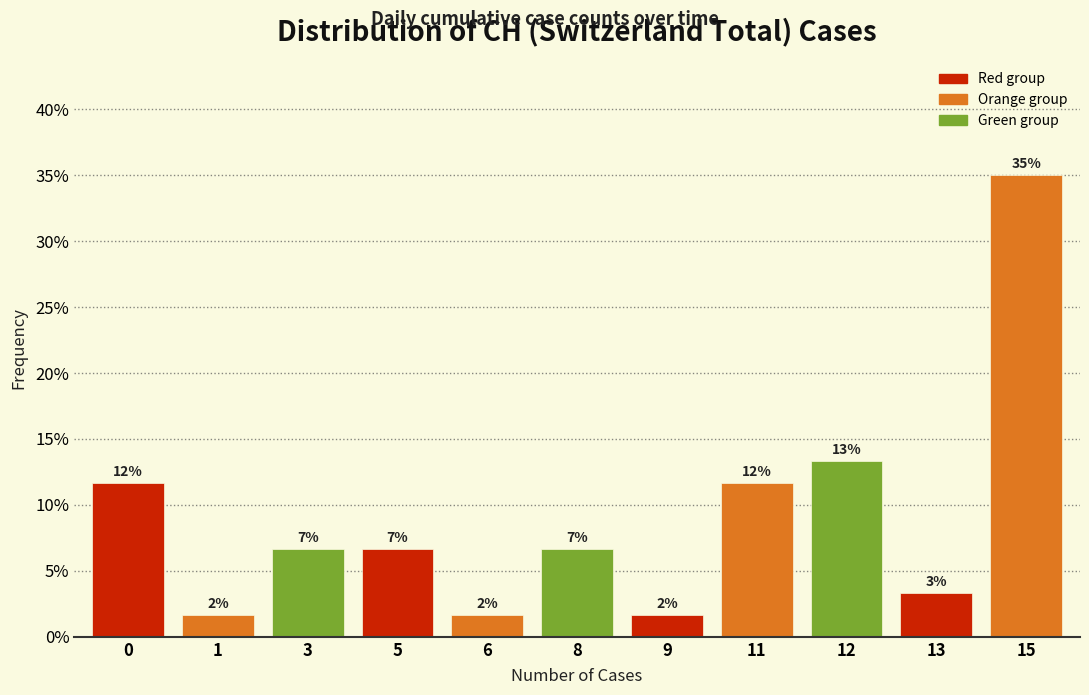

How many bars are there in total?

11